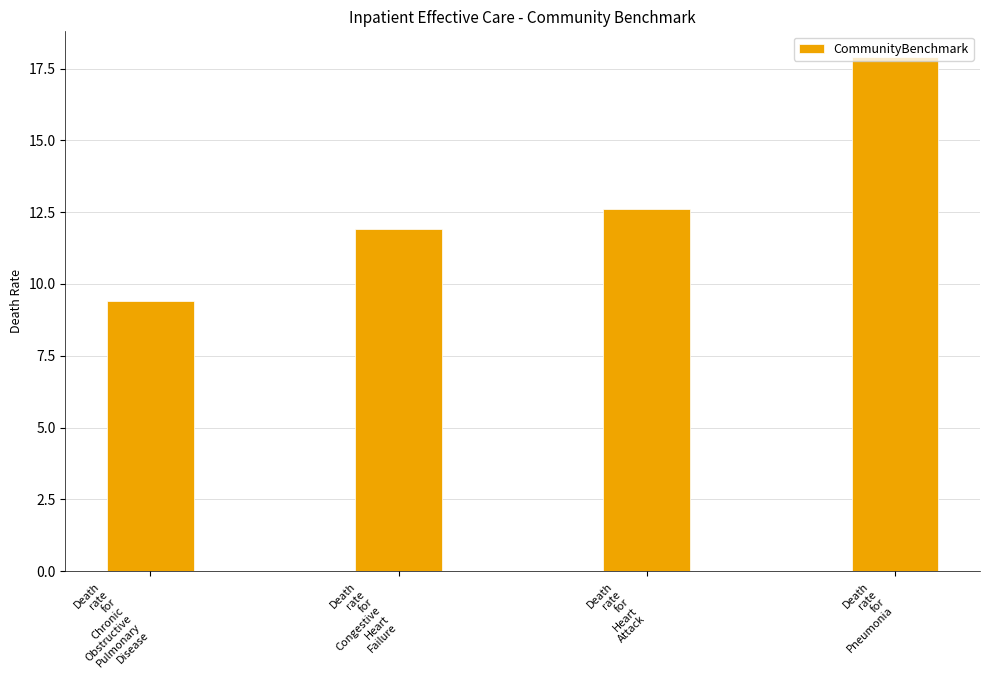

What is the approximate value at Death
rate
for
Pneumonia?

17.9